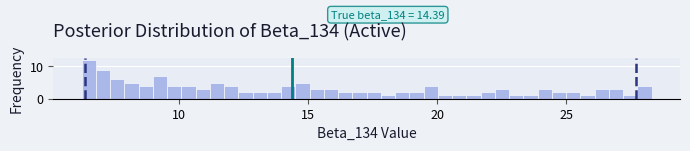

Around what value on the x-axis is the tallest bar? Give the approximate position of its centre, as read against the axis.

6.5